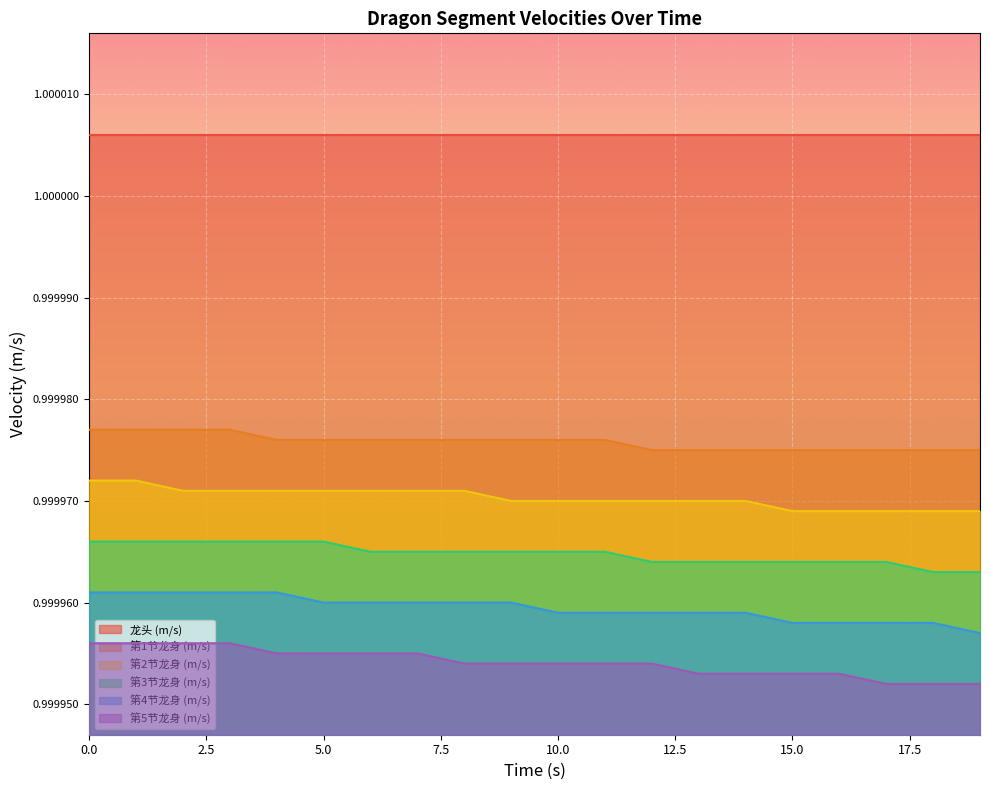

True or false: 第2节龙身 (m/s) and 第5节龙身 (m/s) intersect in this chart.

False